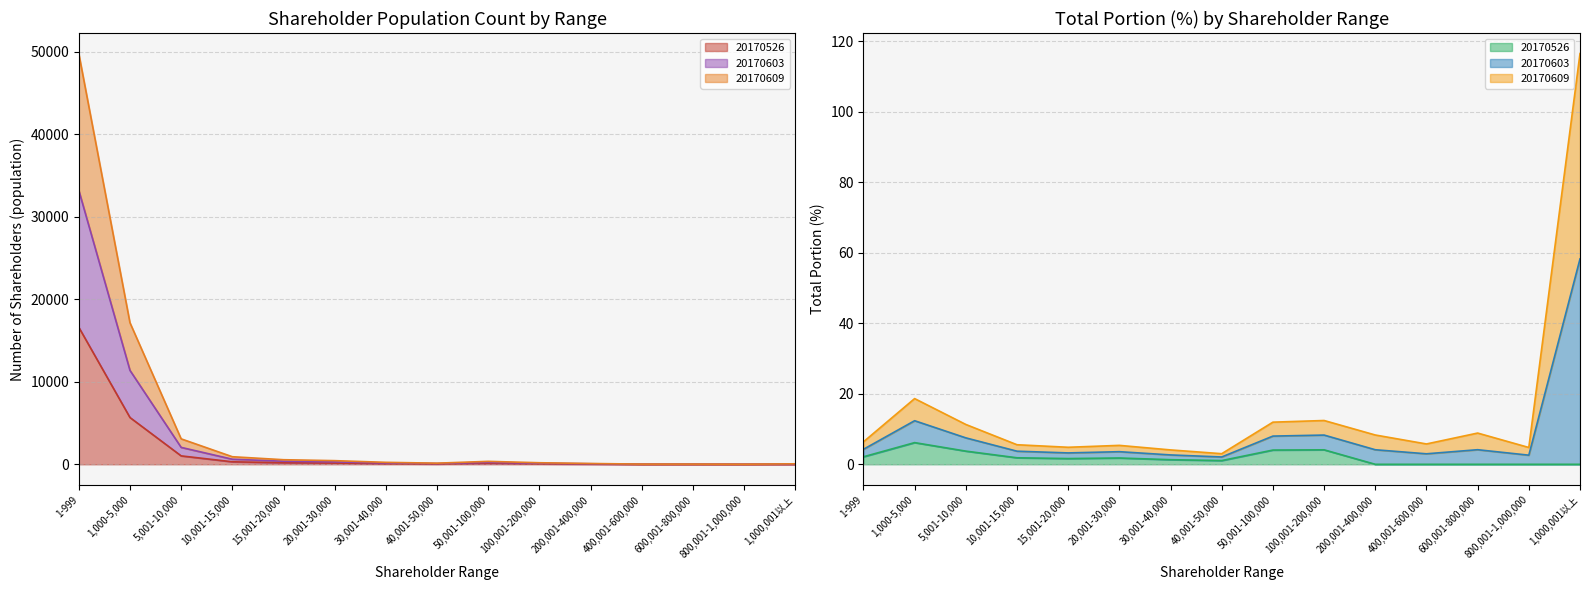

At how many categories does at least one series exceed 16800?

2